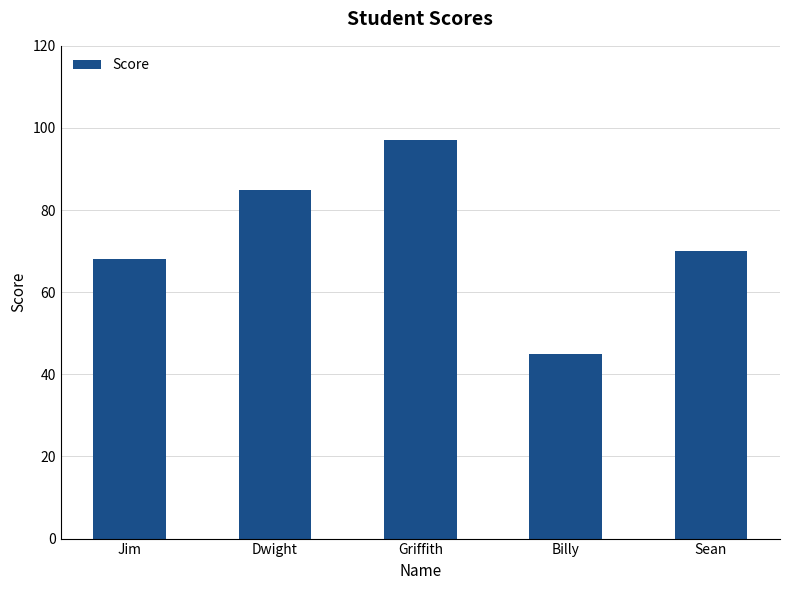

What position from the right is Billy?

2